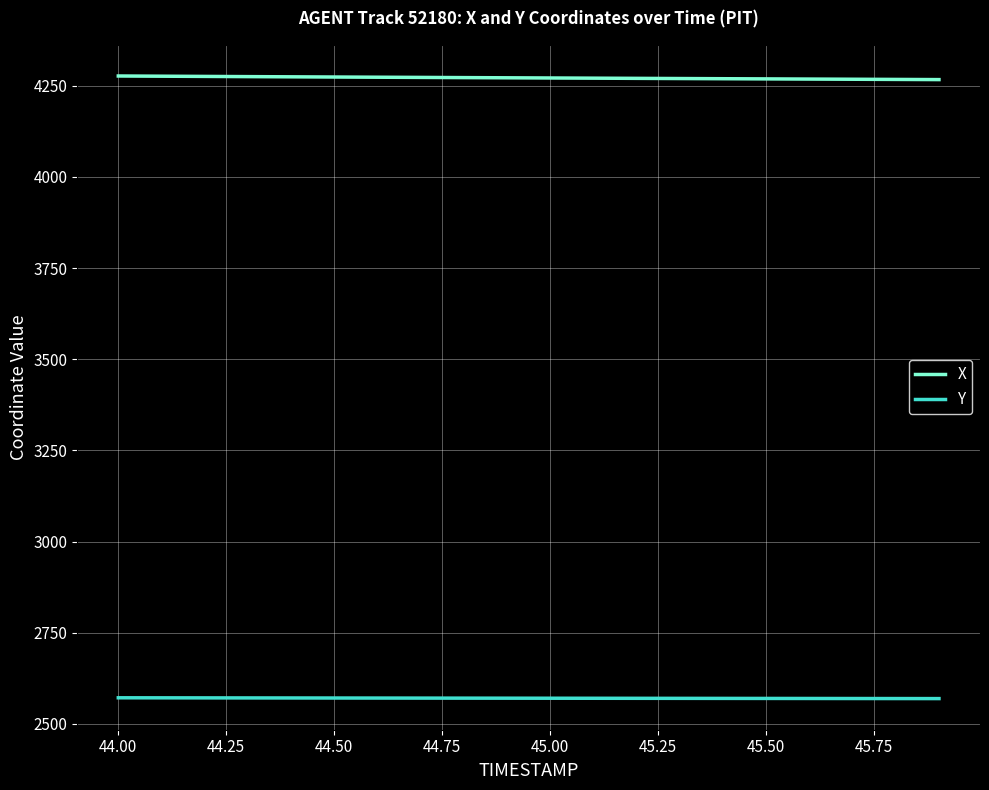

What are all the series names shown in the legend?

X, Y